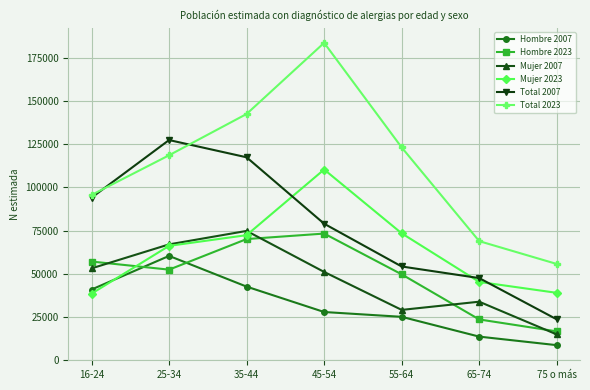

What is the difference between the highest and lowest values at 35-44?

99888